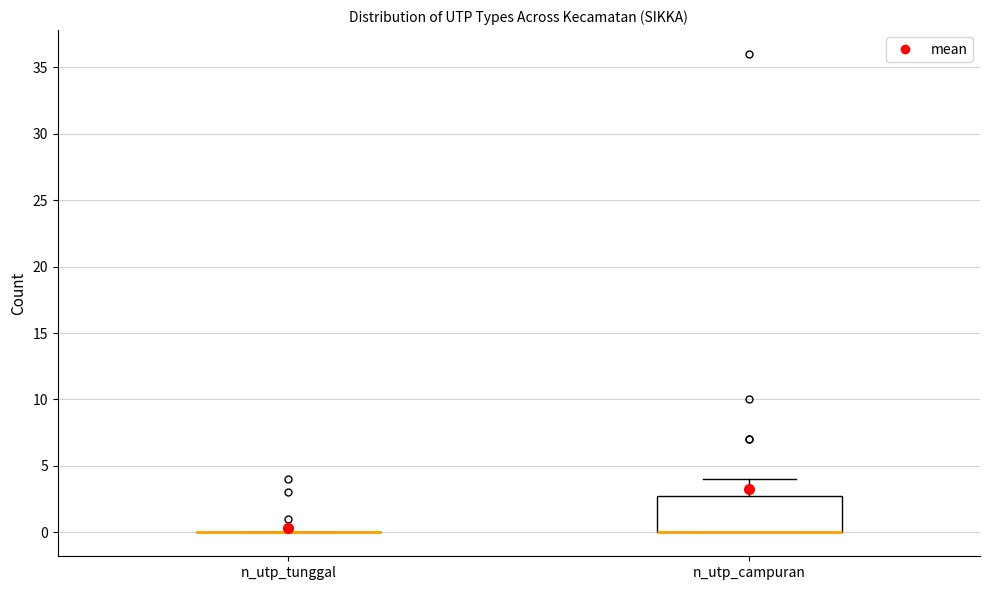

Reading left to right, read every box against the y-axis: the position of its median line, the range the box covers, and the ends of its whiskers. The values are not printed on the chart, so give them approximately, as read against the axis.

n_utp_tunggal: box collapsed to a line at 0, whiskers 0 to 0
n_utp_campuran: median 0 (drawn on the box's lower edge), box 0 to 3, whiskers 0 to 4